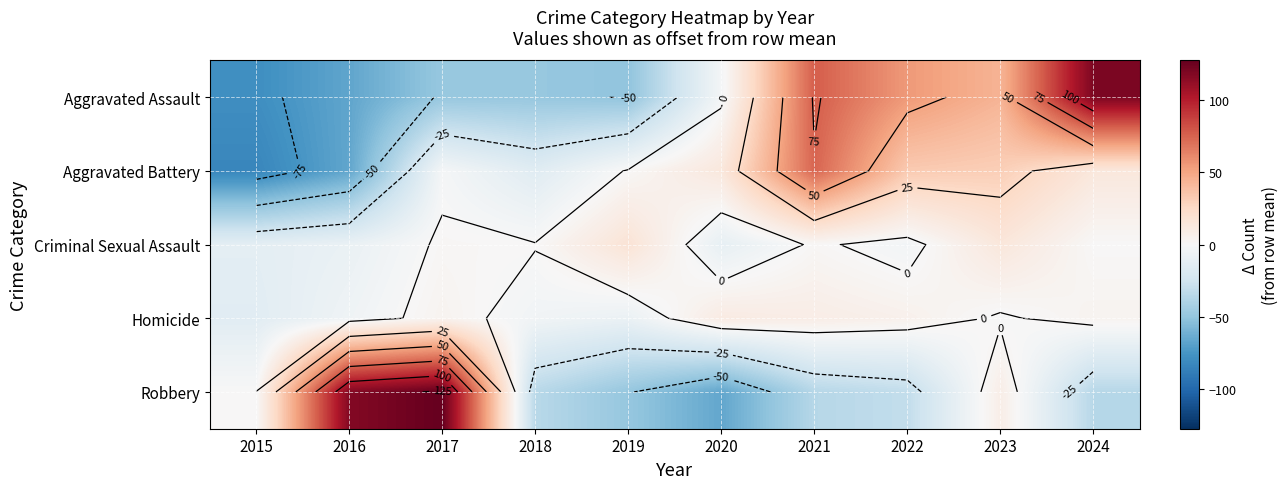

Count the number of categories in the chart.

10